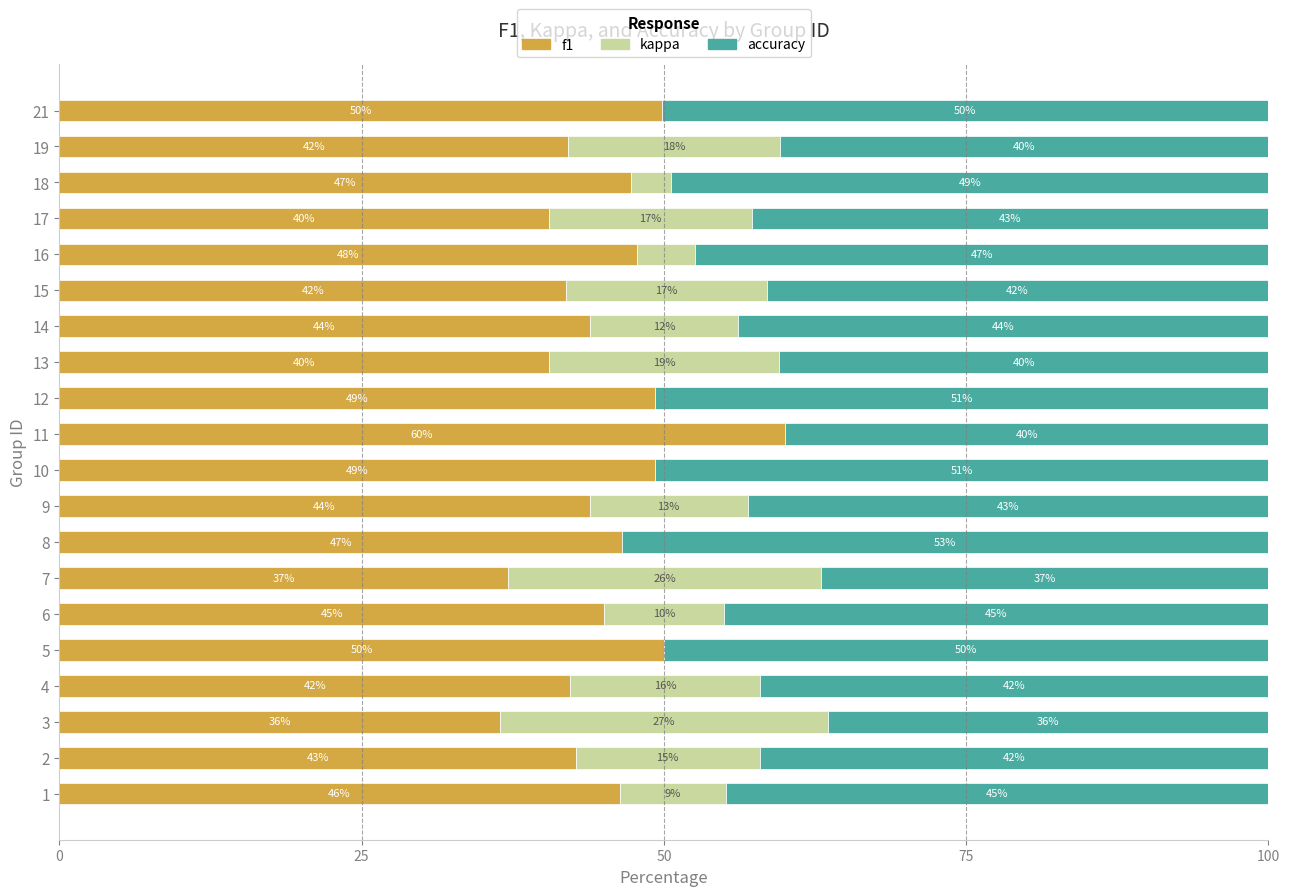

The f1 series shows 49.3 at 10. True or false?

True